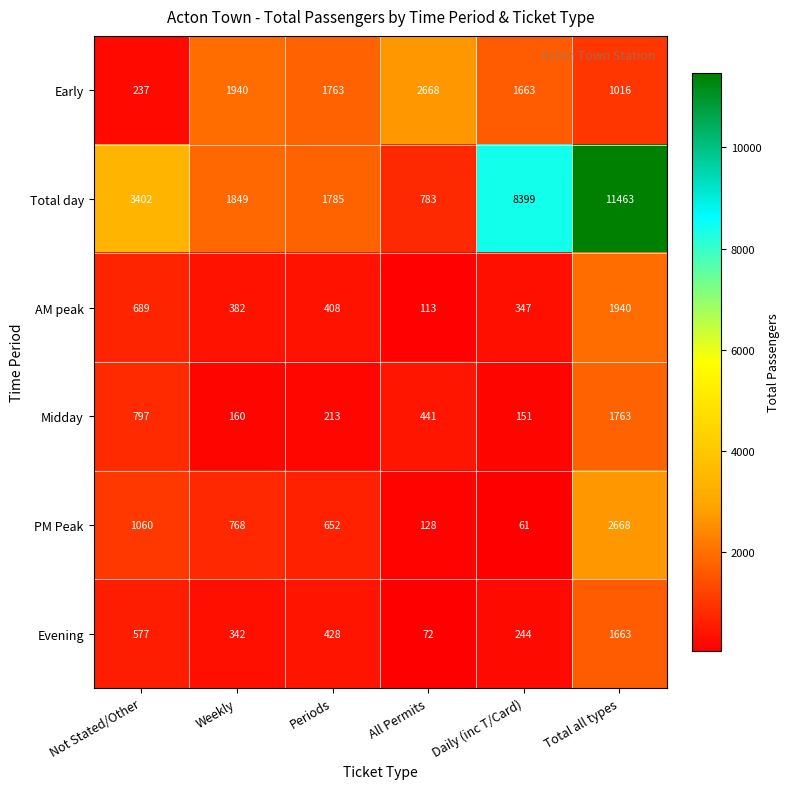

Which series has the largest total across all categories?

Total day